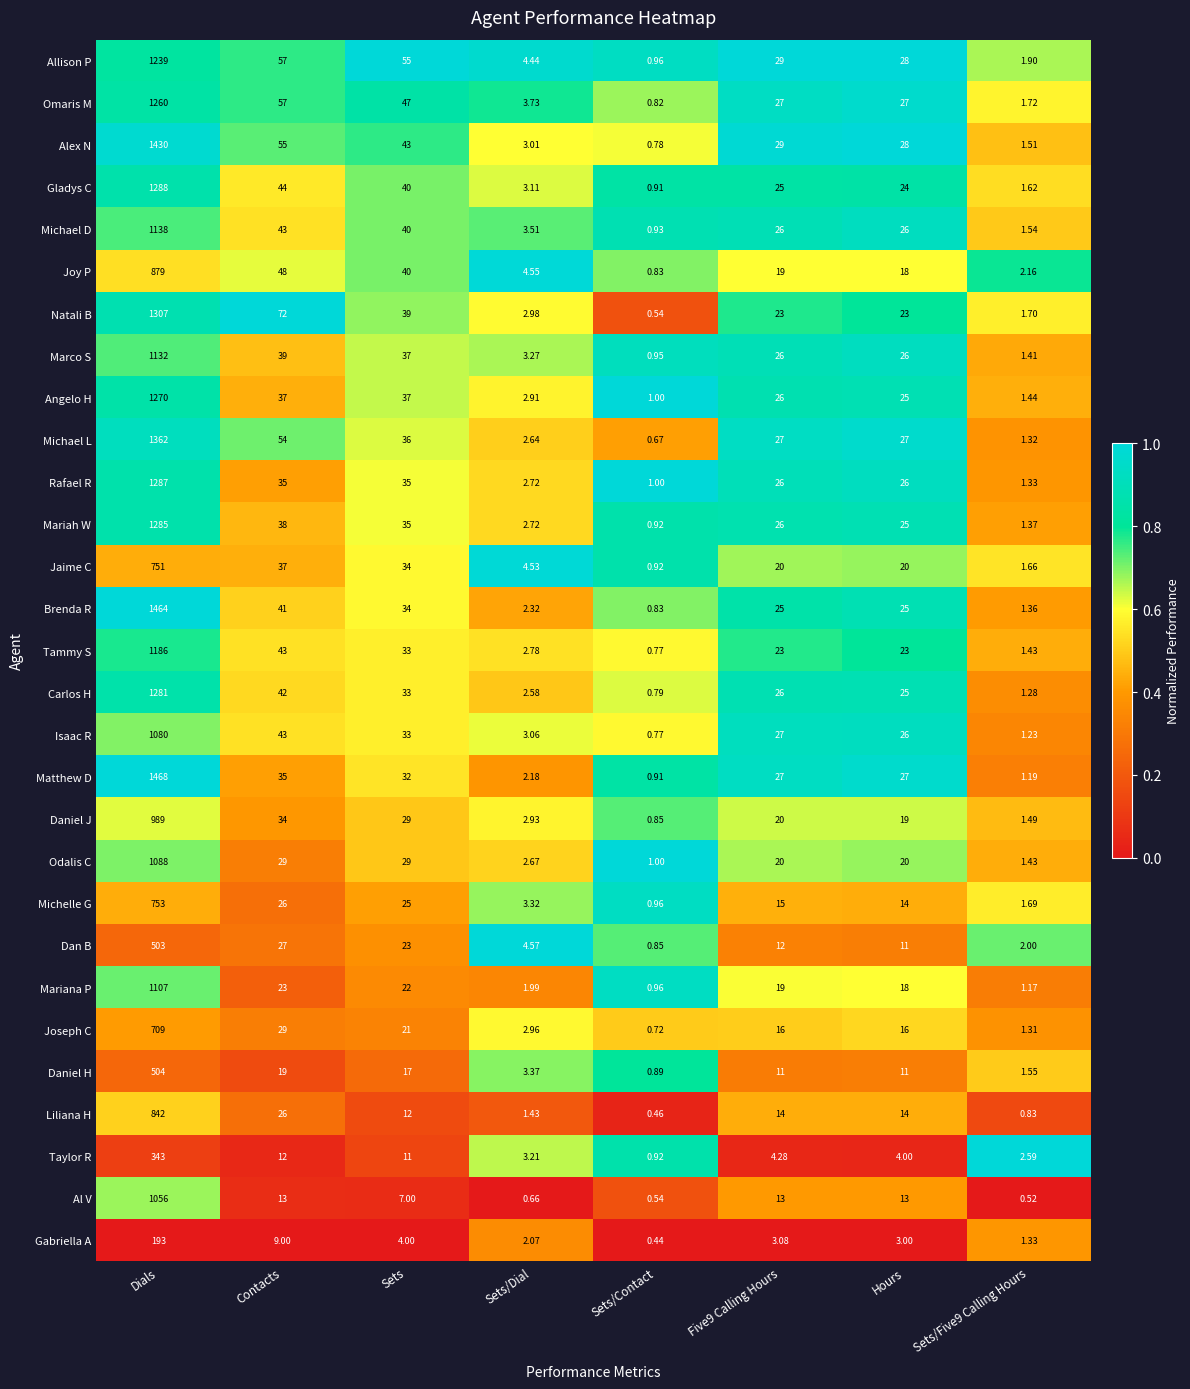

Where does the Allison P series first go above 29?

Dials